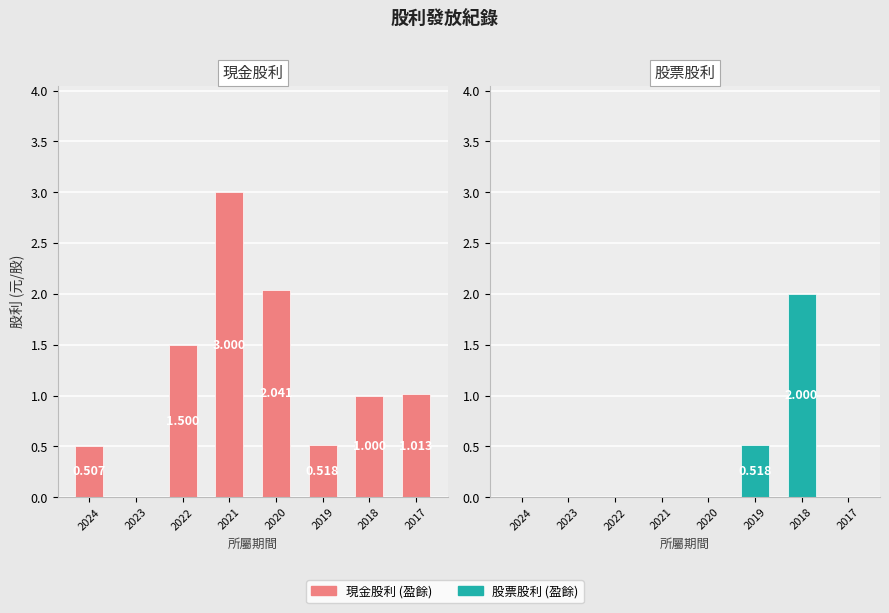

What are all the series names shown in the legend?

現金股利, 股票股利